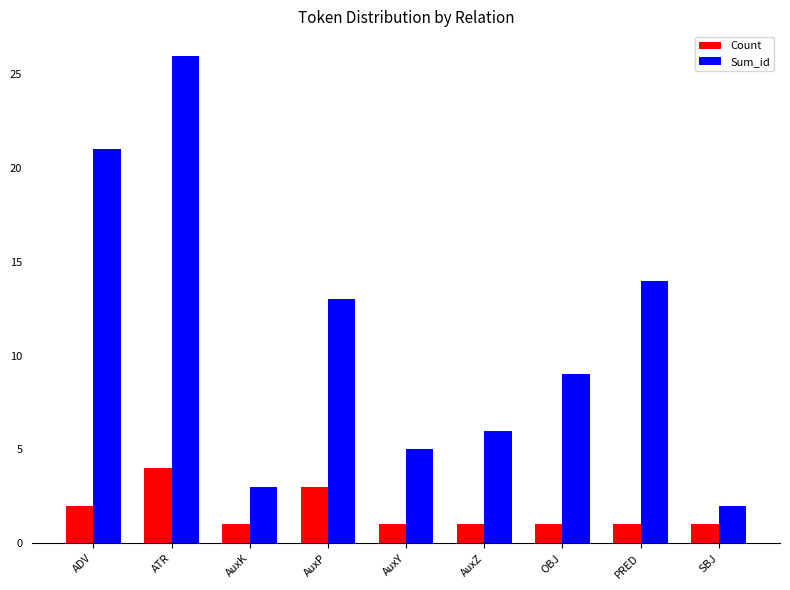

True or false: Sum_id has a value of 3 at AuxZ.

False